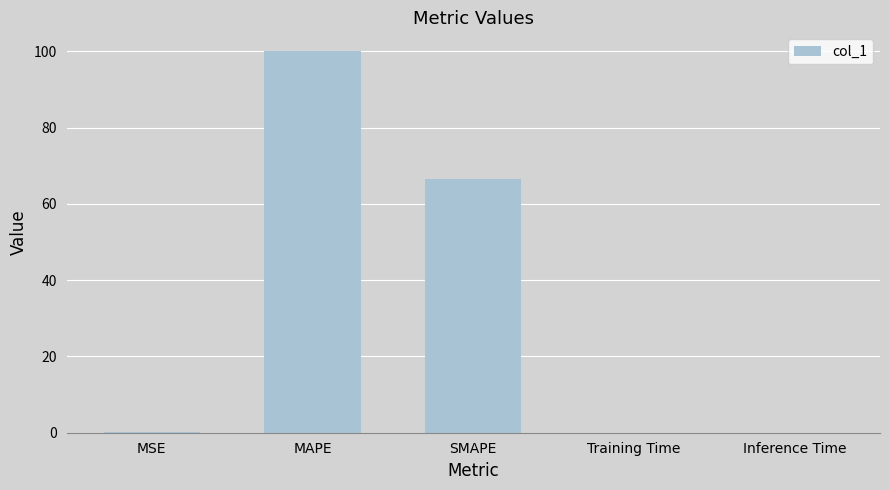

The value at MAPE is 140.2. True or false?

False